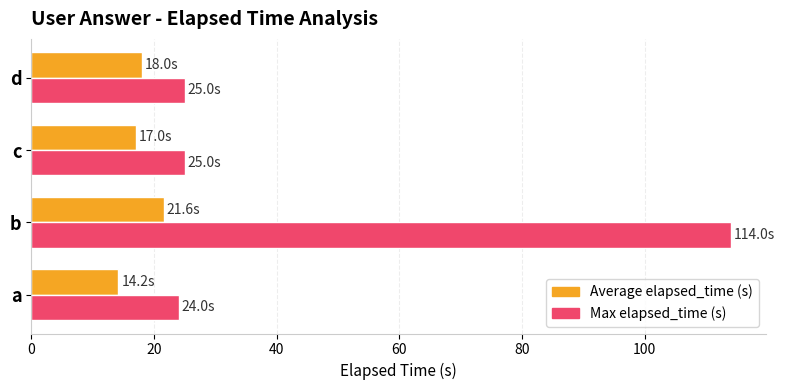

What is the total value across all series at c?

42.0